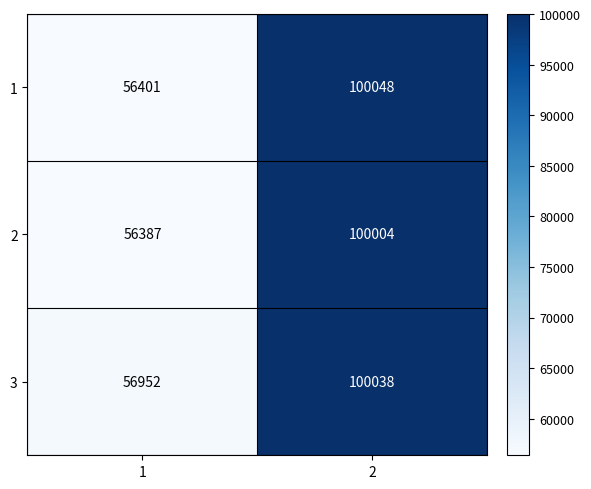

What is the sum of all 3 values?

156990